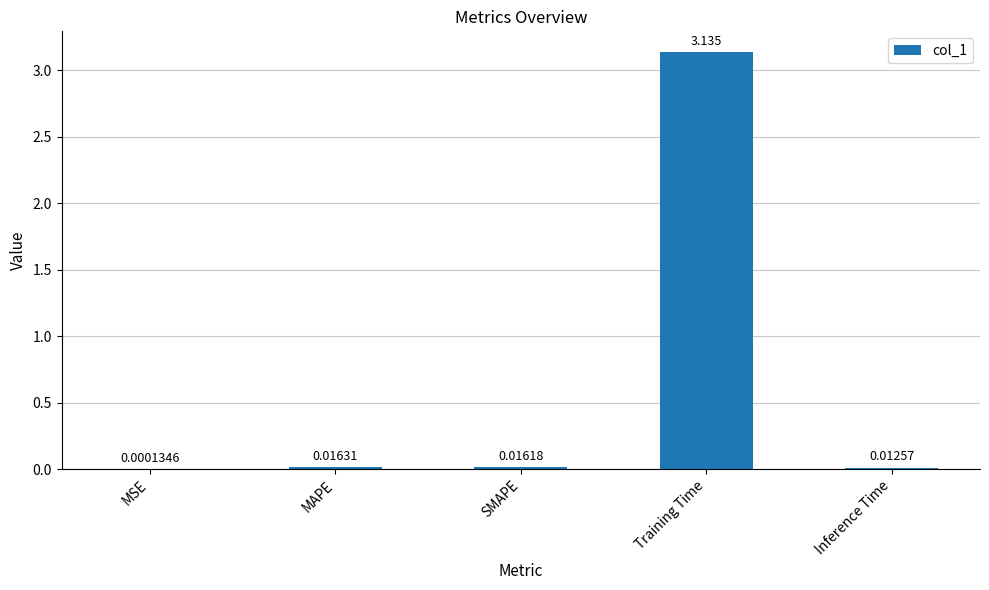

Where is the data nearest to the value 1?

MAPE